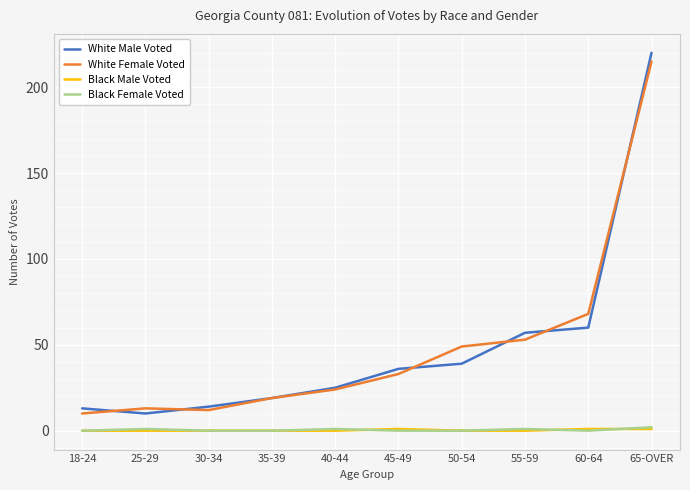

Count the Black Female Voted values in the range 0 to 1.

9